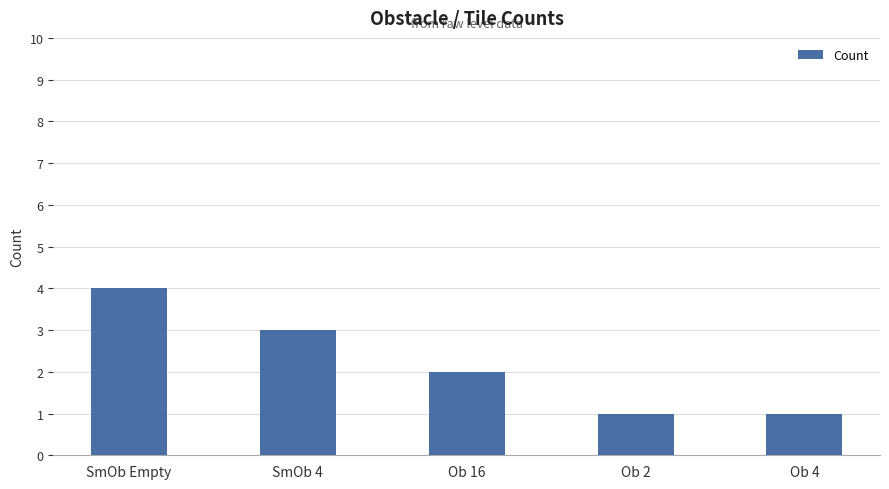

What is the label of the 2nd bar from the left?

SmOb 4